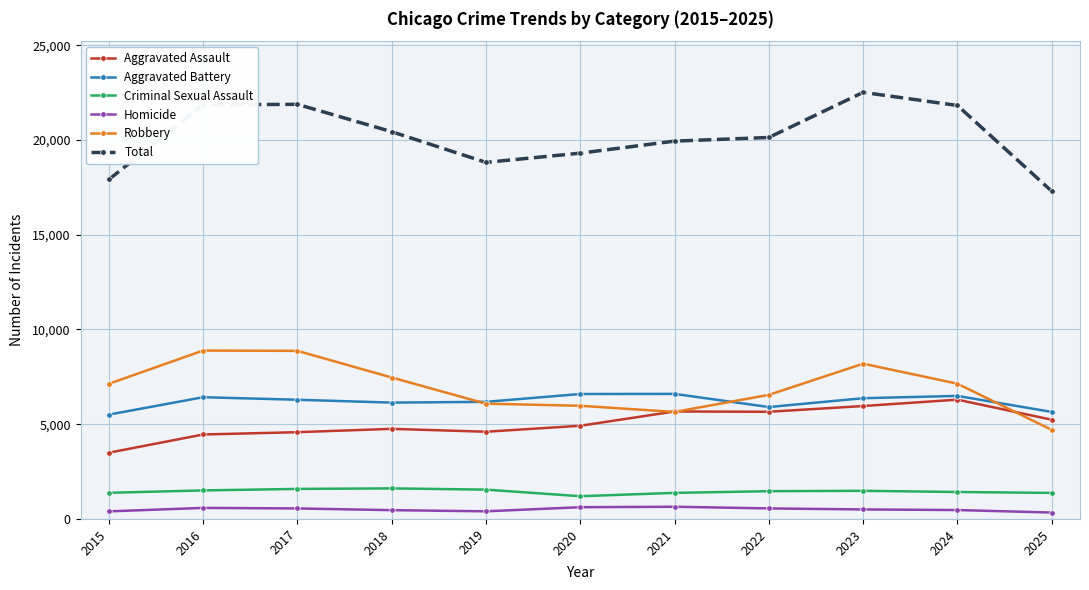

Count the number of data series in this chart.

6